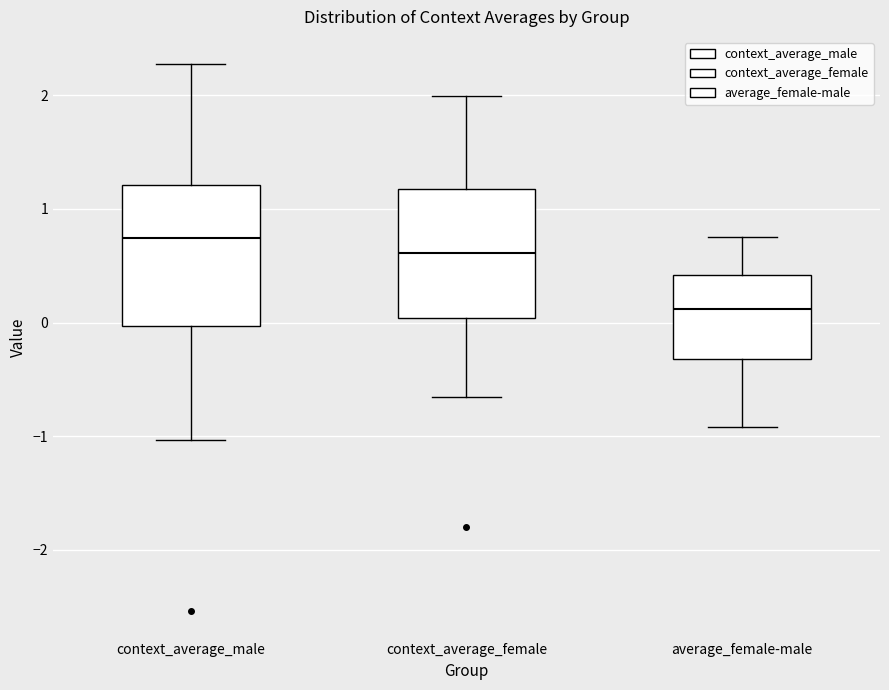

Which box has the lowest median line?

average_female-male